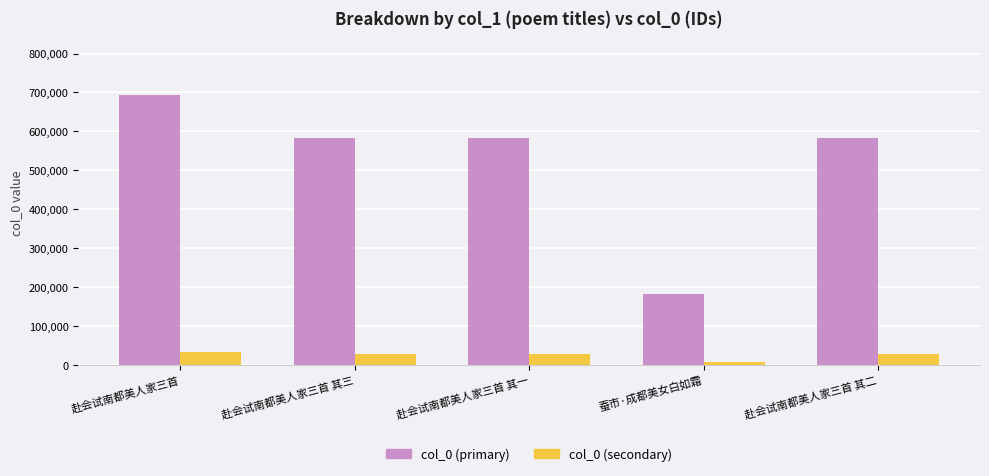

What is the greatest value displayed?

694645.0